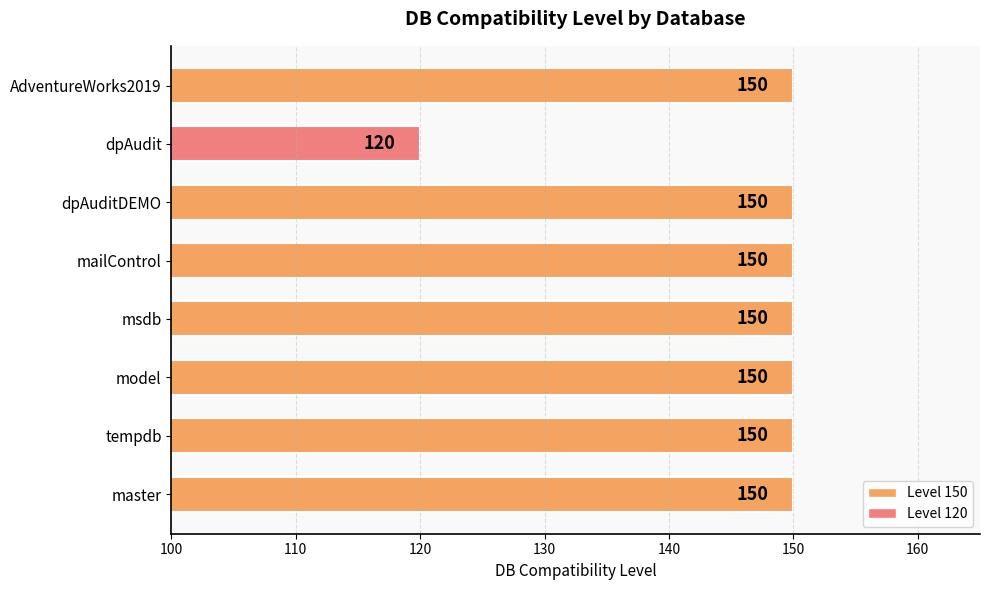

Read the value at master, to the nearest 5.

150